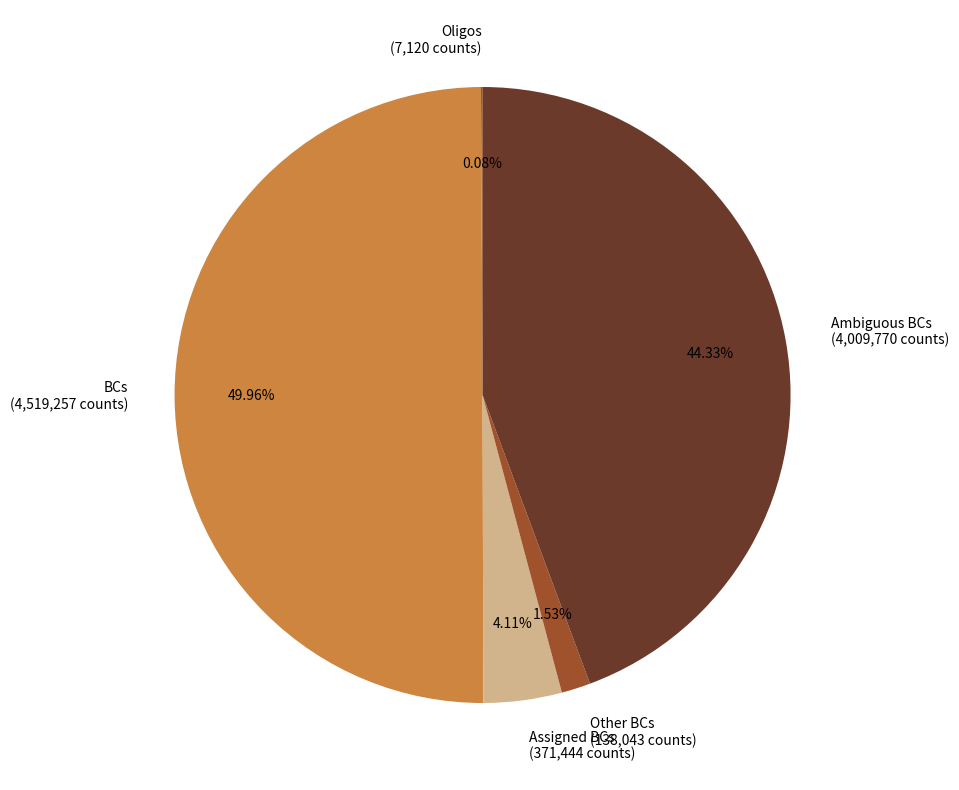

What is the largest slice in the pie chart?

BCs